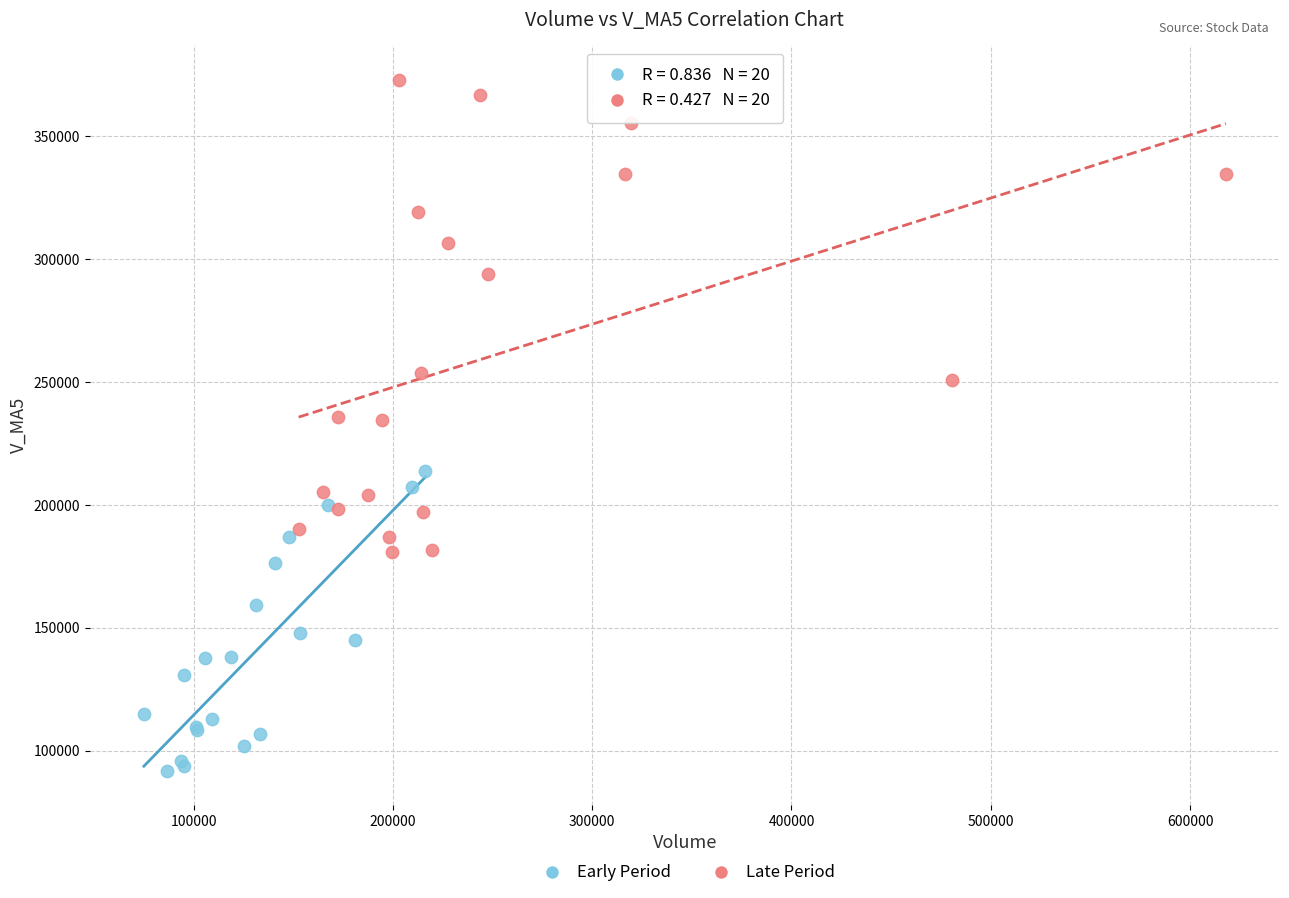

Which series contains the highest Y value?

Late Period